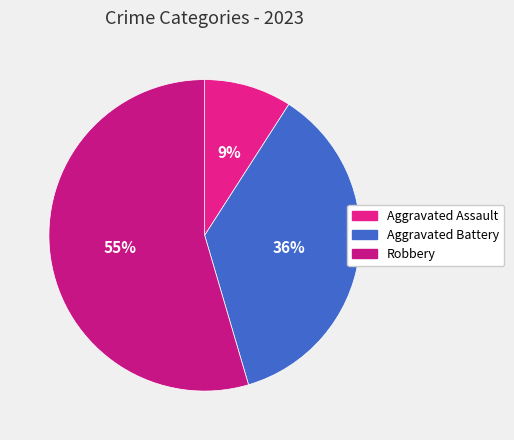

Rank the categories by value from highest to lowest.

Robbery, Aggravated Battery, Aggravated Assault